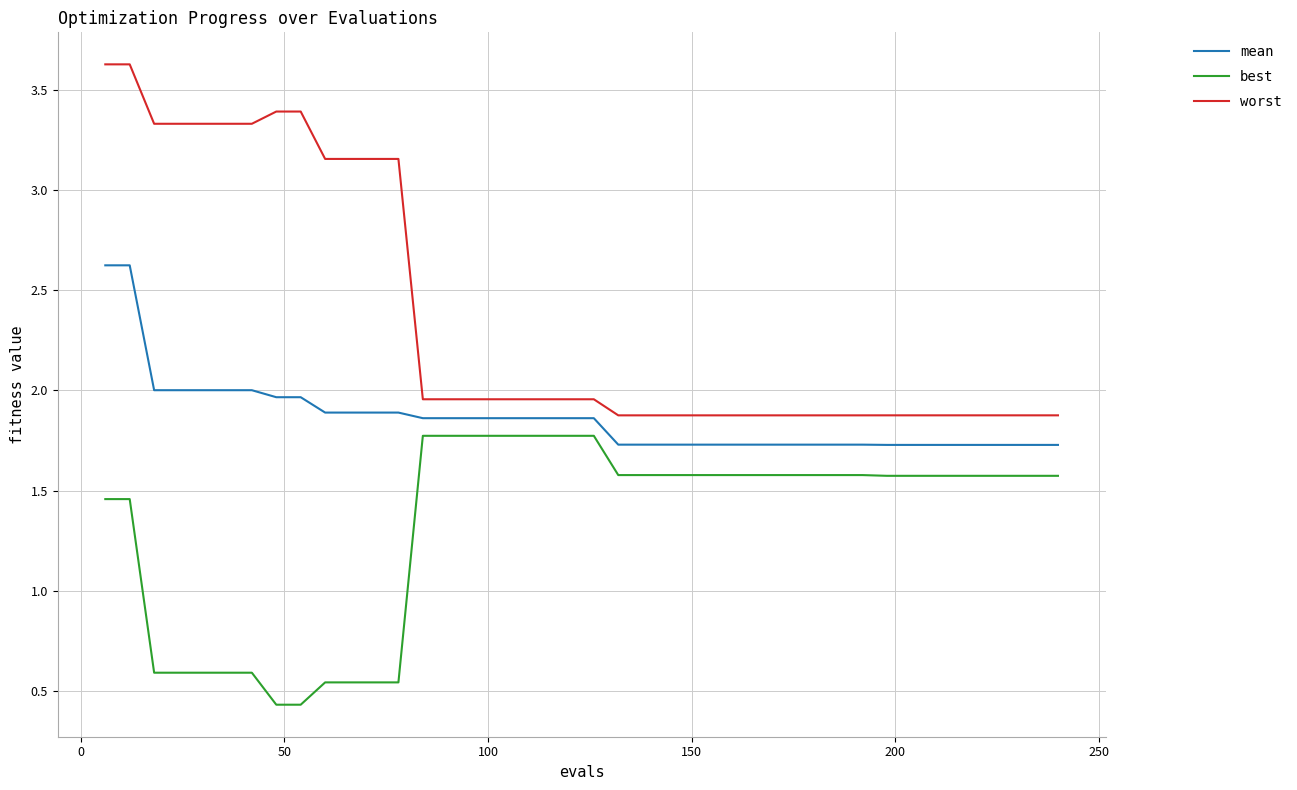

Which series has the widest spread of values?

worst